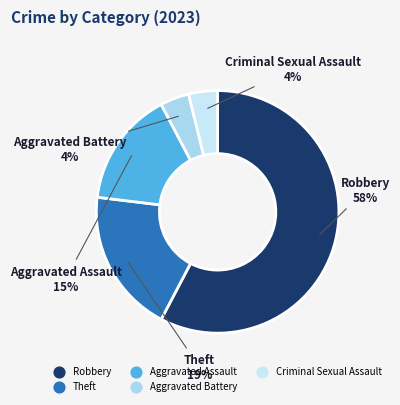

Which category has the biggest portion of the pie?

Robbery